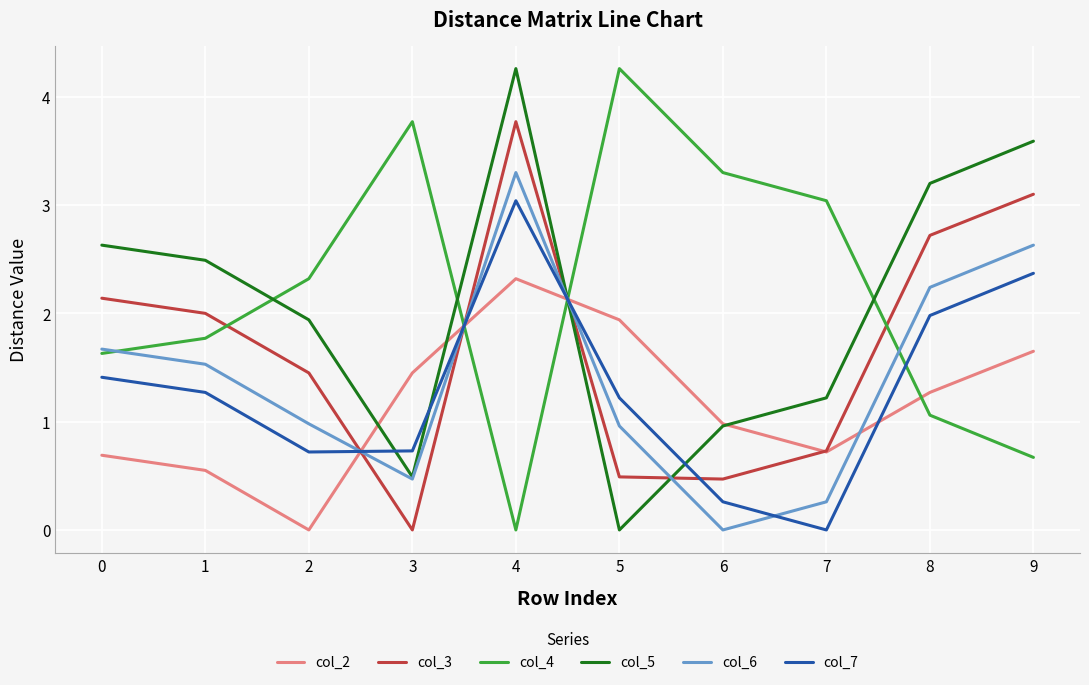

True or false: col_6 has a value of 0.5 at 3.

True